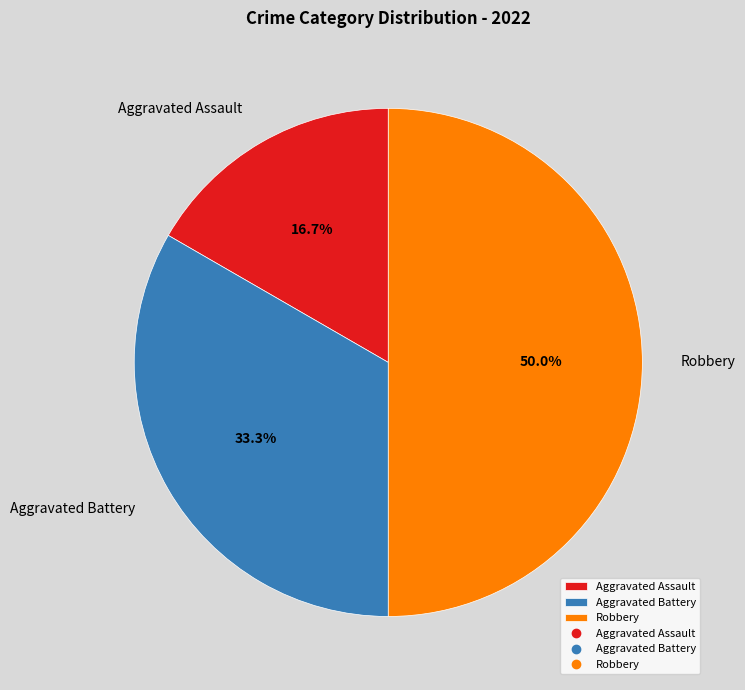

To the nearest percent, what is the difference between the largest and smallest slice percentages?

33%